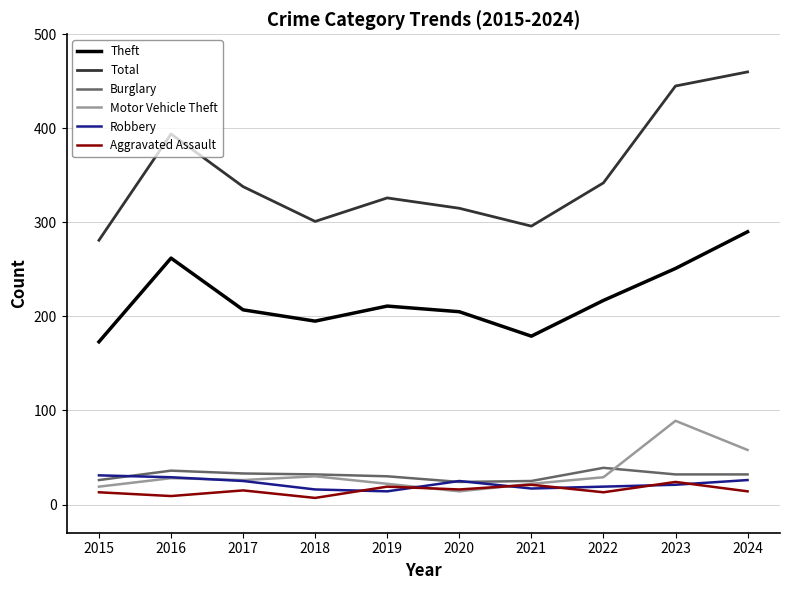

True or false: Theft and Robbery intersect in this chart.

False